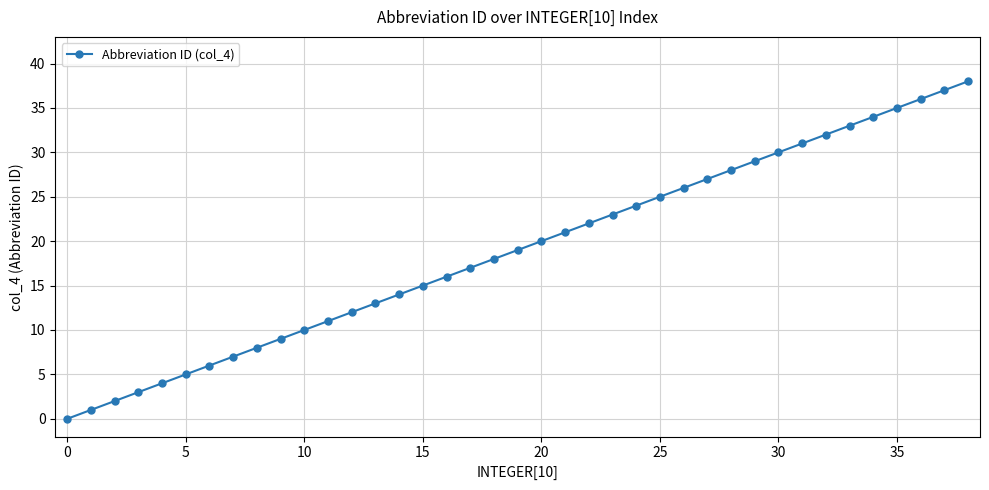

What is the maximum value shown in the chart?

38